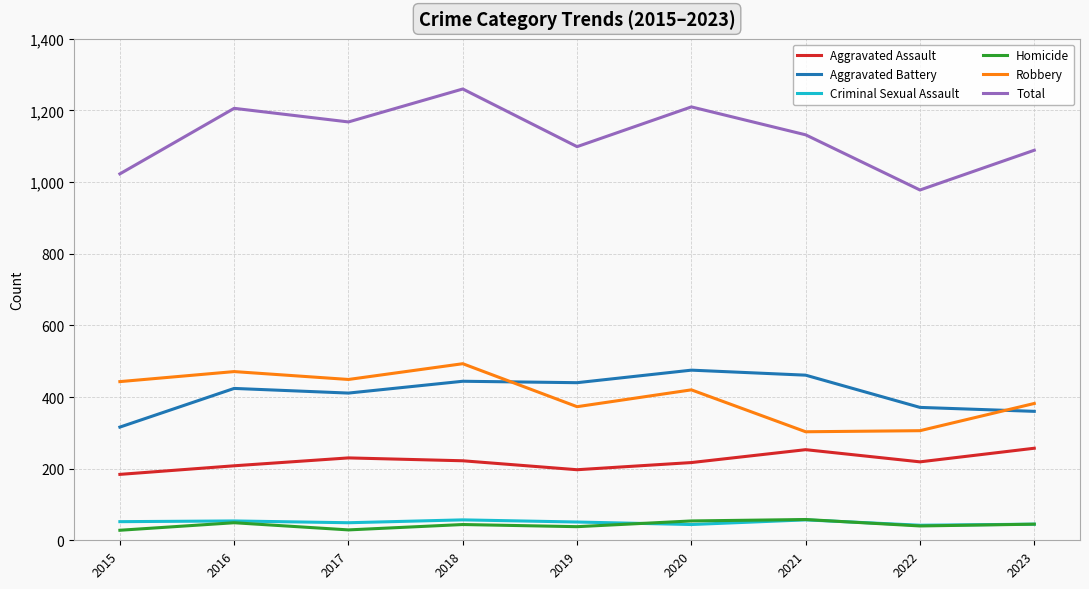

True or false: Aggravated Battery and Criminal Sexual Assault intersect in this chart.

False